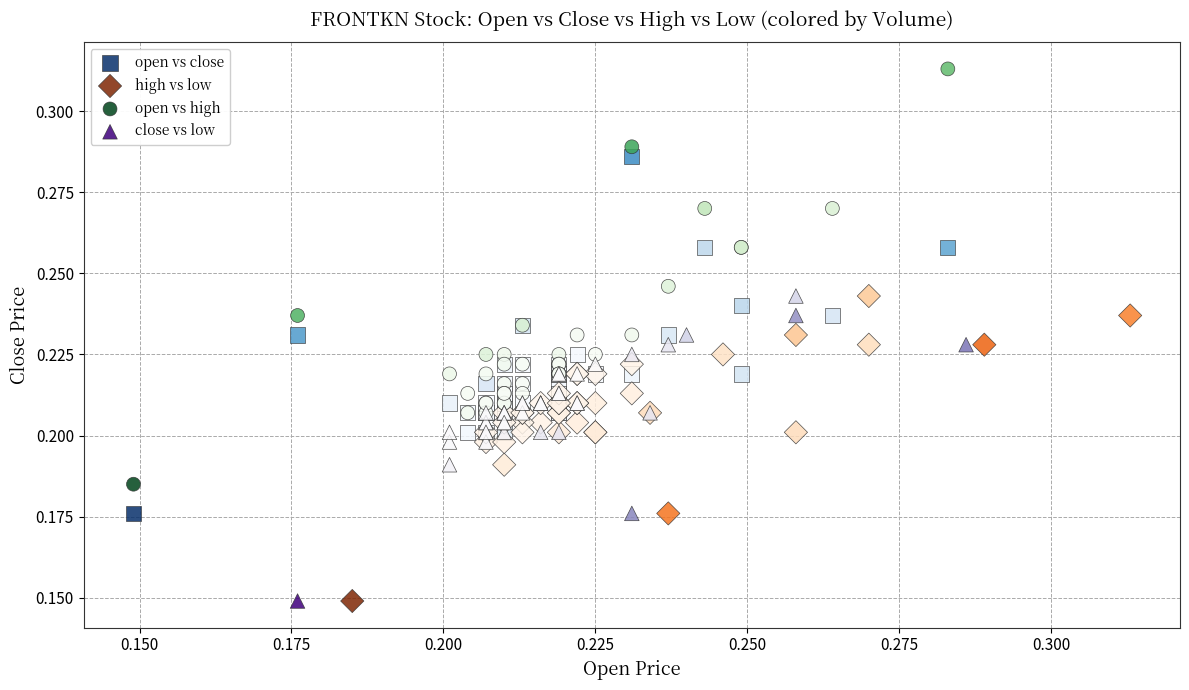

What are all the series names shown in the legend?

open vs close, high vs low, open vs high, close vs low